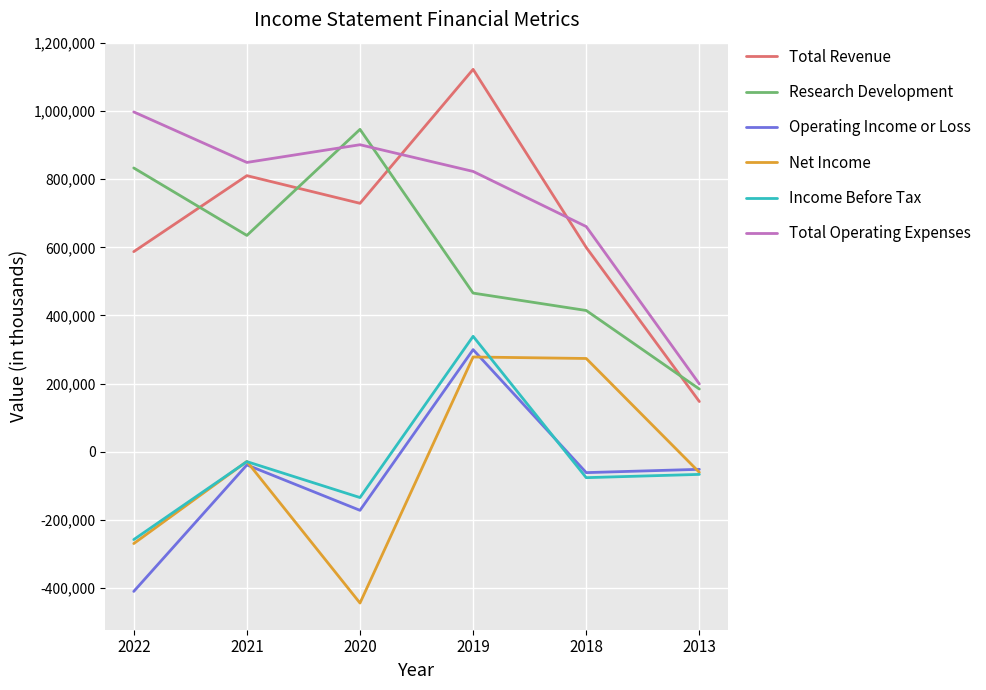

How many lines are shown in the chart?

6